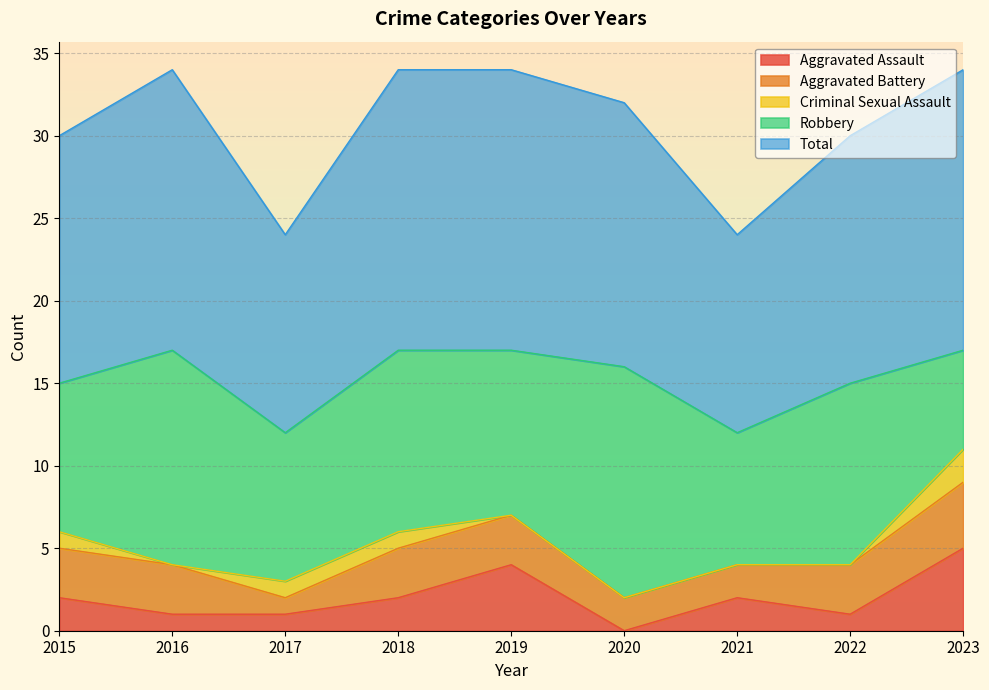

At which label does Total first exceed 16?

2016